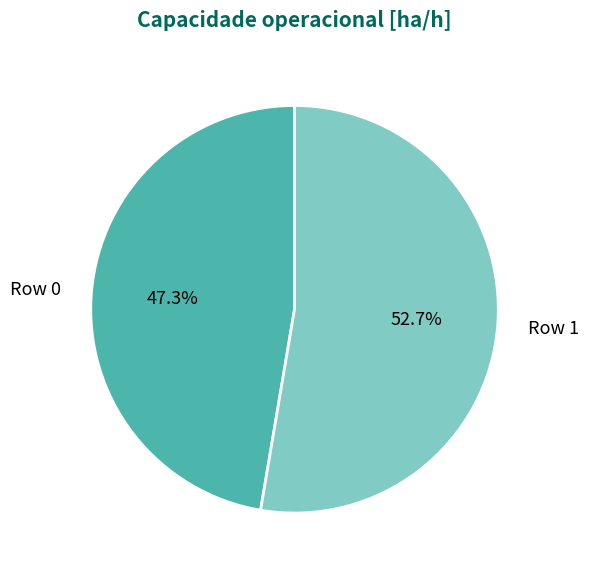

What percentage is the Row 0 slice, to the nearest percent?

47%